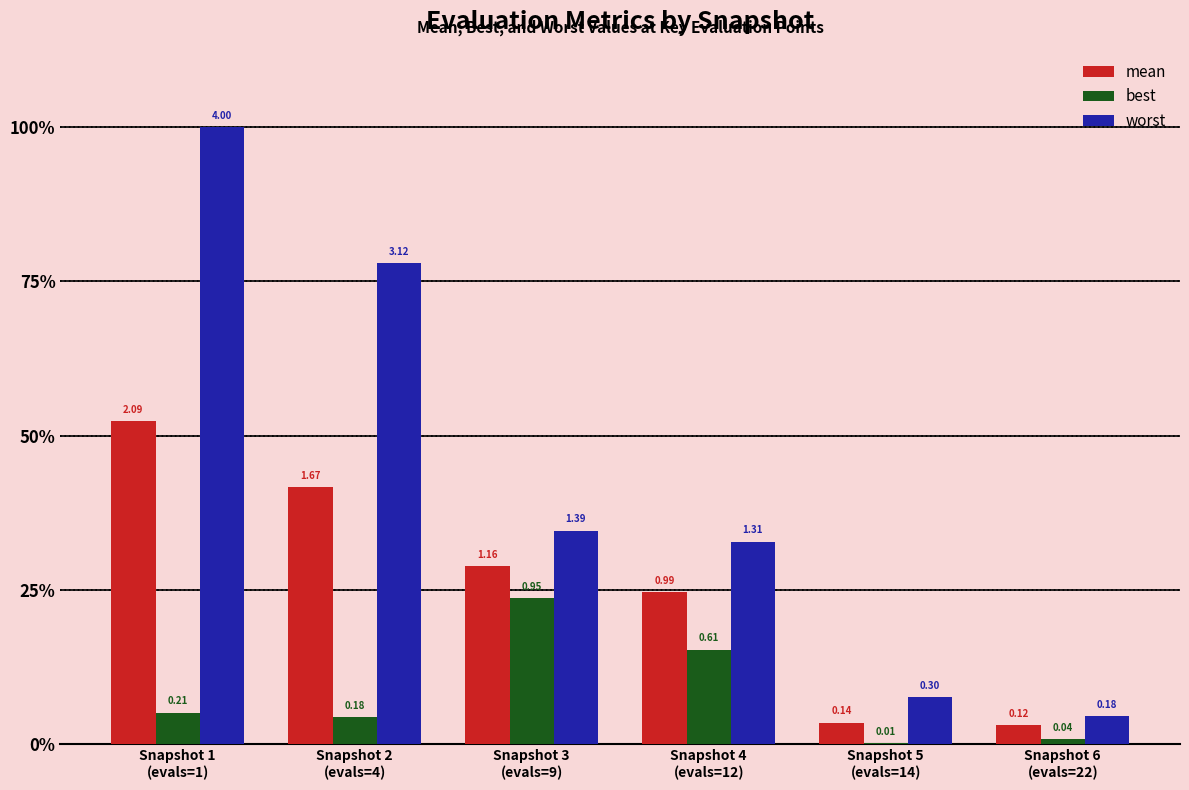

List the series in order of their peak value, lowest first.

best, mean, worst